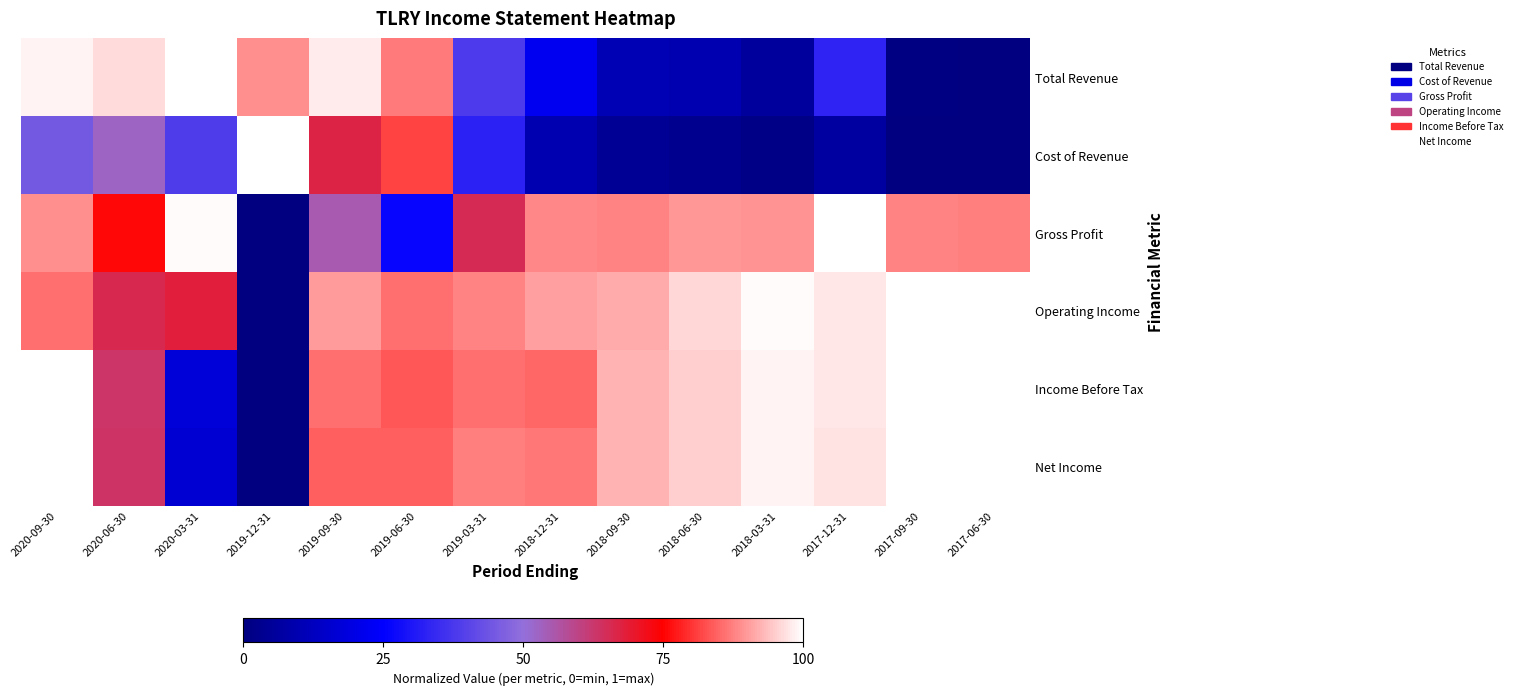

Reading right to left, what are all the values shown in this chart?

Total Revenue: 2017-06-30=0.0	2017-09-30=0.0	2017-12-31=0.3	2018-03-31=0.1	2018-06-30=0.1	2018-09-30=0.1	2018-12-31=0.2	2019-03-31=0.4	2019-06-30=0.9	2019-09-30=1.0	2019-12-31=0.9	2020-03-31=1.0	2020-06-30=1.0	2020-09-30=1.0
Cost of Revenue: 2017-06-30=0.0	2017-09-30=0.0	2017-12-31=0.1	2018-03-31=0.0	2018-06-30=0.0	2018-09-30=0.0	2018-12-31=0.1	2019-03-31=0.3	2019-06-30=0.8	2019-09-30=0.7	2019-12-31=1.0	2020-03-31=0.4	2020-06-30=0.5	2020-09-30=0.4
Gross Profit: 2017-06-30=0.9	2017-09-30=0.9	2017-12-31=1.0	2018-03-31=0.9	2018-06-30=0.9	2018-09-30=0.9	2018-12-31=0.9	2019-03-31=0.7	2019-06-30=0.3	2019-09-30=0.6	2019-12-31=0.0	2020-03-31=1.0	2020-06-30=0.8	2020-09-30=0.9
Operating Income: 2017-06-30=1.0	2017-09-30=1.0	2017-12-31=1.0	2018-03-31=1.0	2018-06-30=1.0	2018-09-30=0.9	2018-12-31=0.9	2019-03-31=0.9	2019-06-30=0.9	2019-09-30=0.9	2019-12-31=0.0	2020-03-31=0.7	2020-06-30=0.7	2020-09-30=0.9
Income Before Tax: 2017-06-30=1.0	2017-09-30=1.0	2017-12-31=1.0	2018-03-31=1.0	2018-06-30=1.0	2018-09-30=0.9	2018-12-31=0.8	2019-03-31=0.9	2019-06-30=0.8	2019-09-30=0.9	2019-12-31=0.0	2020-03-31=0.2	2020-06-30=0.6	2020-09-30=1.0
Net Income: 2017-06-30=1.0	2017-09-30=1.0	2017-12-31=1.0	2018-03-31=1.0	2018-06-30=0.9	2018-09-30=0.9	2018-12-31=0.9	2019-03-31=0.9	2019-06-30=0.8	2019-09-30=0.8	2019-12-31=0.0	2020-03-31=0.2	2020-06-30=0.6	2020-09-30=1.0